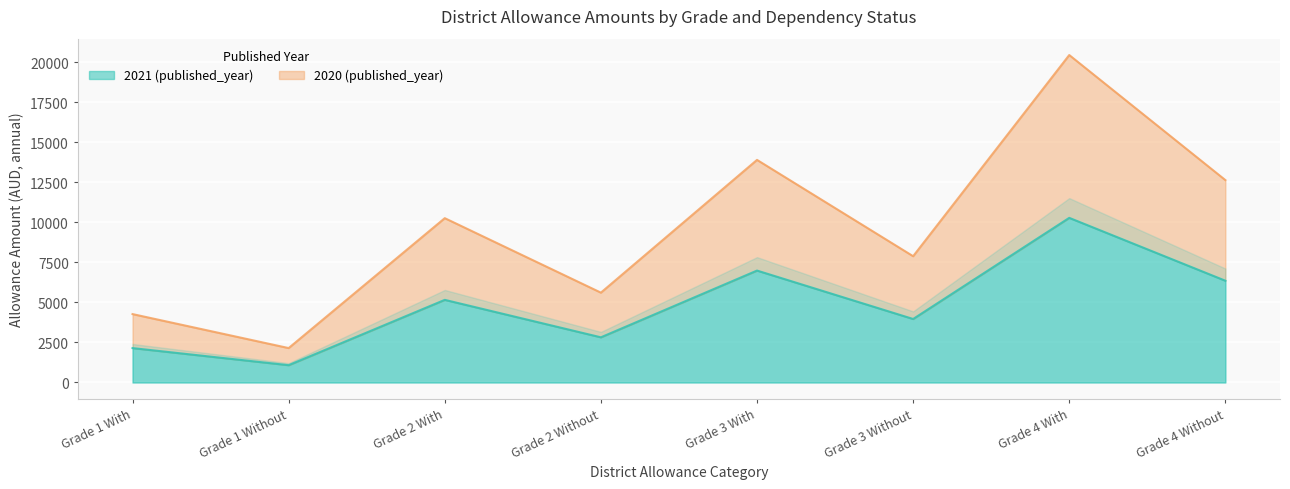

What is the difference between the maximum and minimum values in the 2020 (published_year) series?

18295